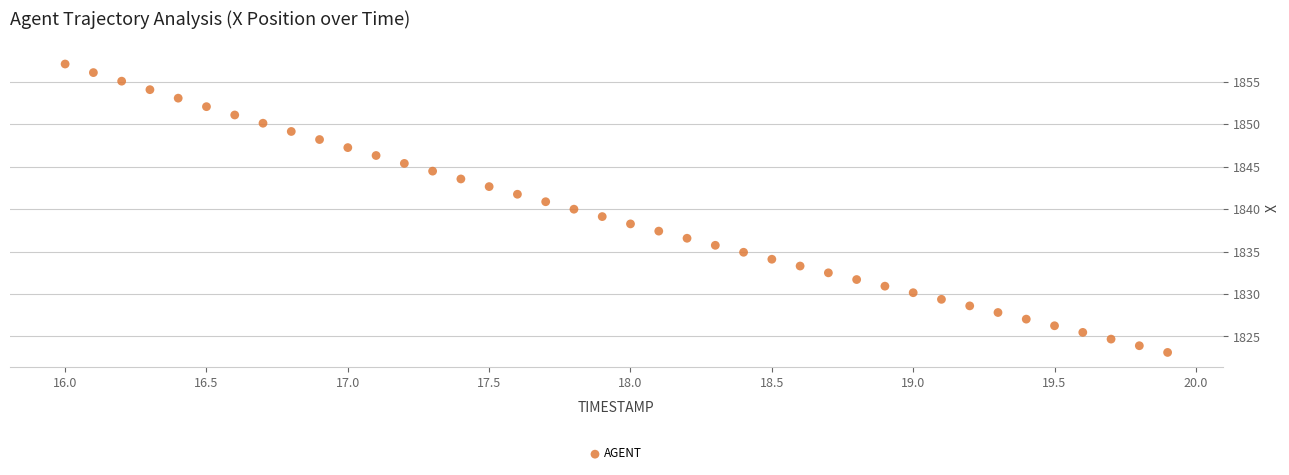

What is the range of X values (max minus min)?

3.9